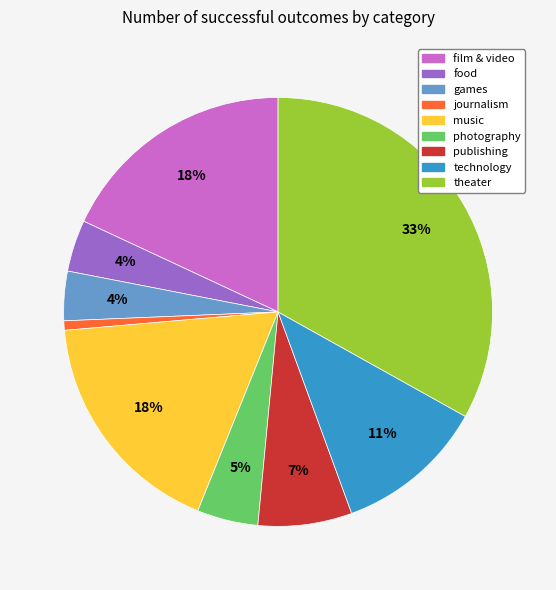

To the nearest percent, what percentage of the pie is film & video?

18%